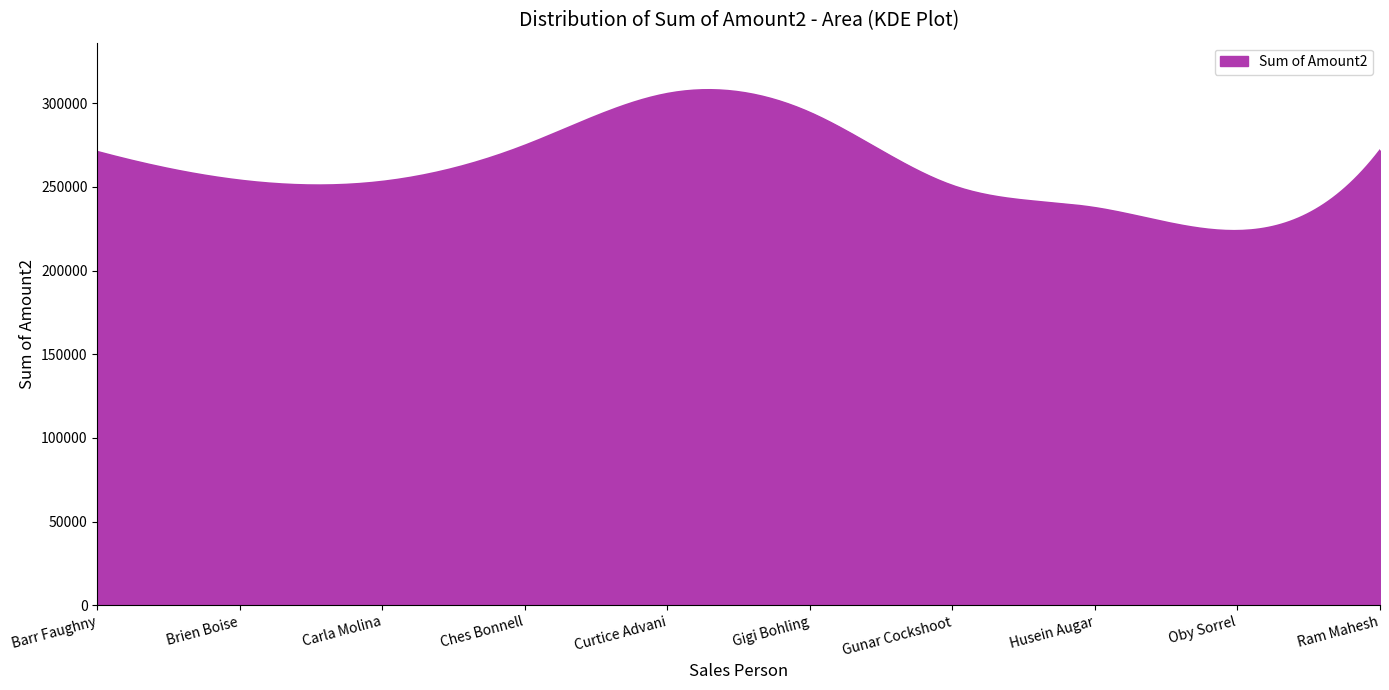

What is the difference between the maximum and minimum values?

84215.1